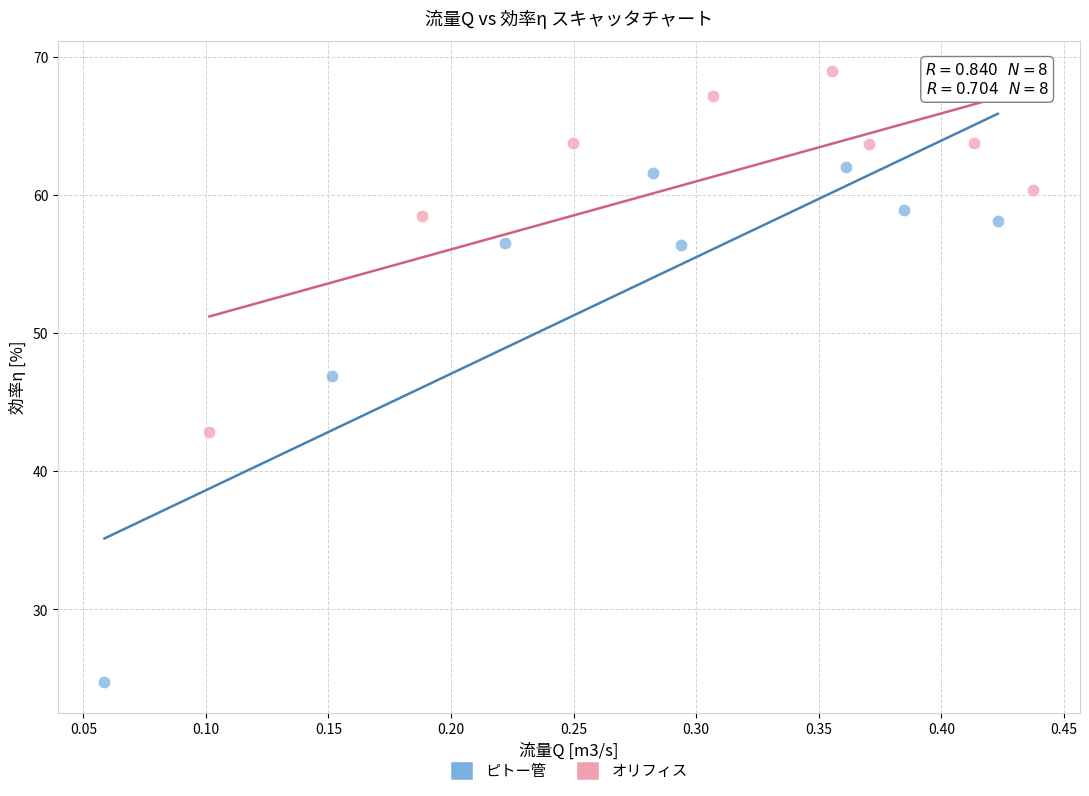

Which series contains the highest Y value?

オリフィス